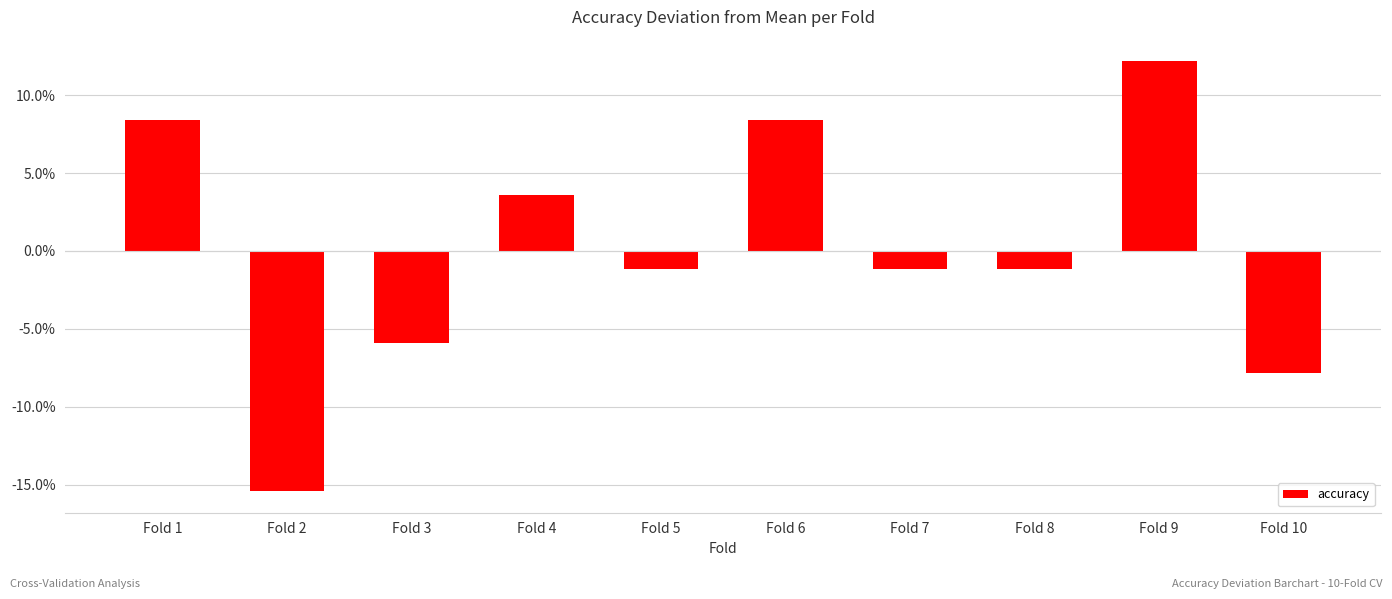

Reading left to right, list all the values displayed in this chart.

Fold 1=0.1	Fold 2=-0.2	Fold 3=-0.1	Fold 4=0.0	Fold 5=-0.0	Fold 6=0.1	Fold 7=-0.0	Fold 8=-0.0	Fold 9=0.1	Fold 10=-0.1